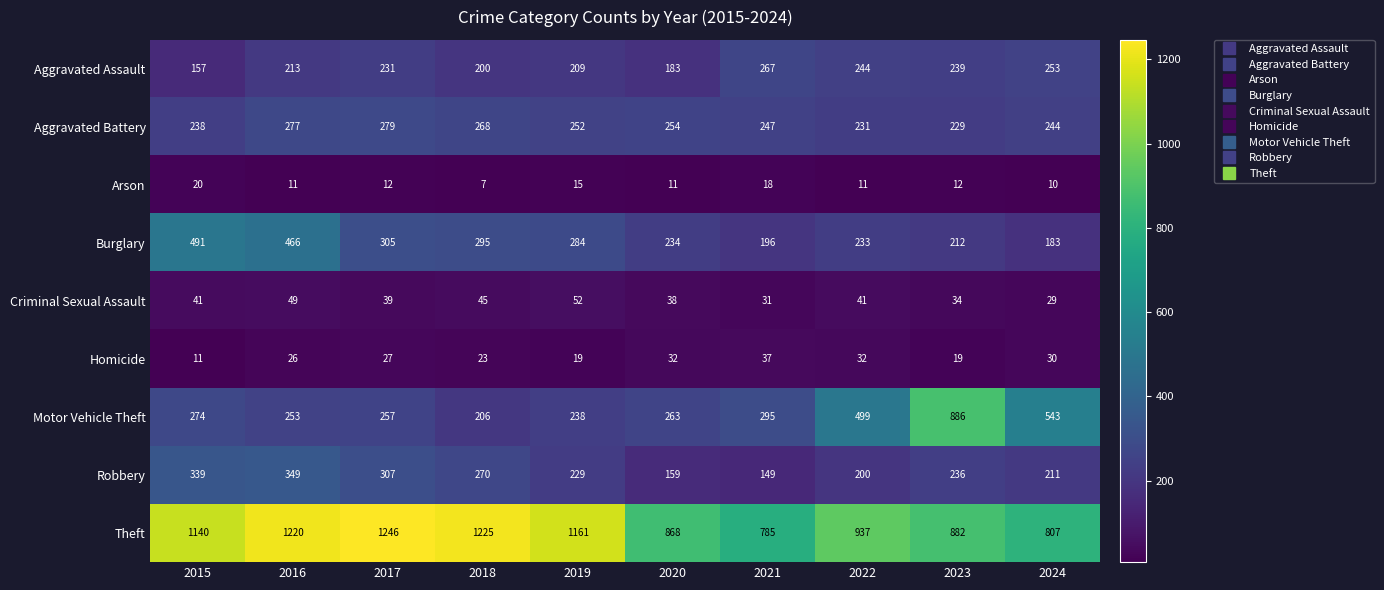

At 2016, list the series in order from smallest to largest.

Arson, Homicide, Criminal Sexual Assault, Aggravated Assault, Motor Vehicle Theft, Aggravated Battery, Robbery, Burglary, Theft